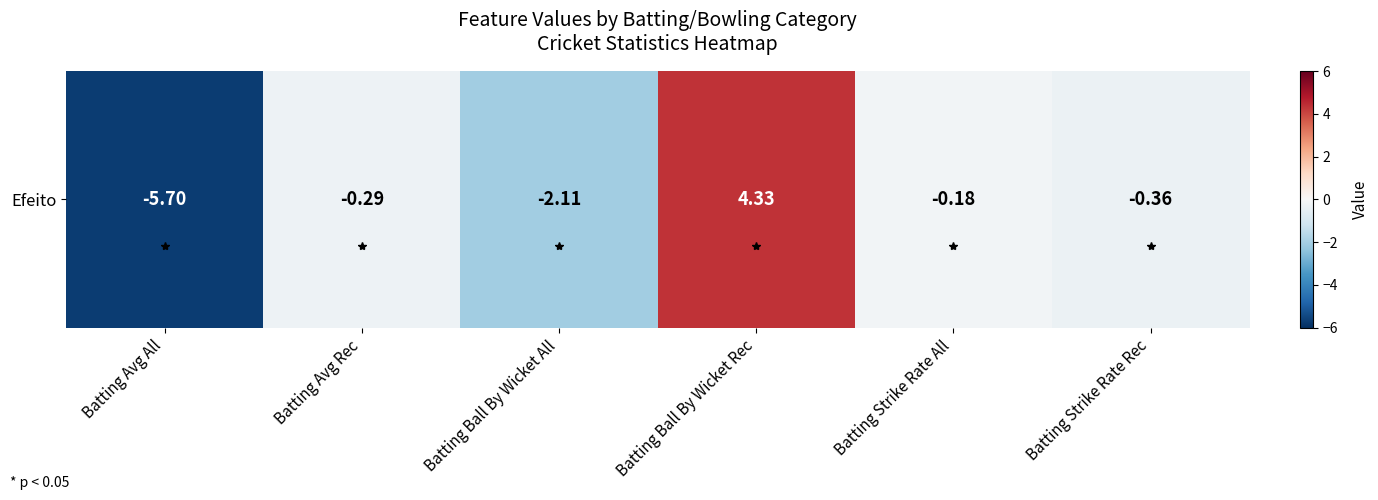

What is the approximate value at Batting Avg All?

-5.7